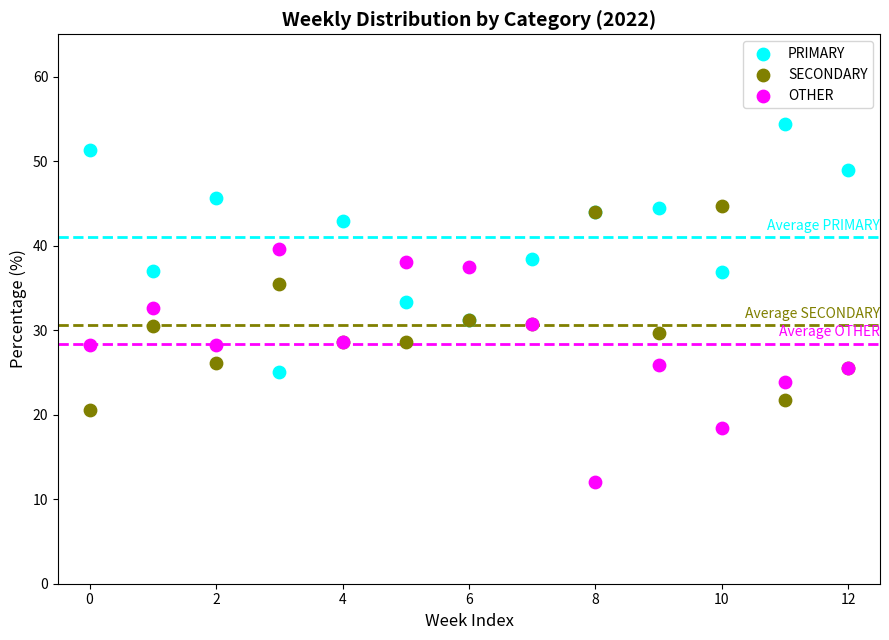

Which series has the widest spread of Y values?

PRIMARY